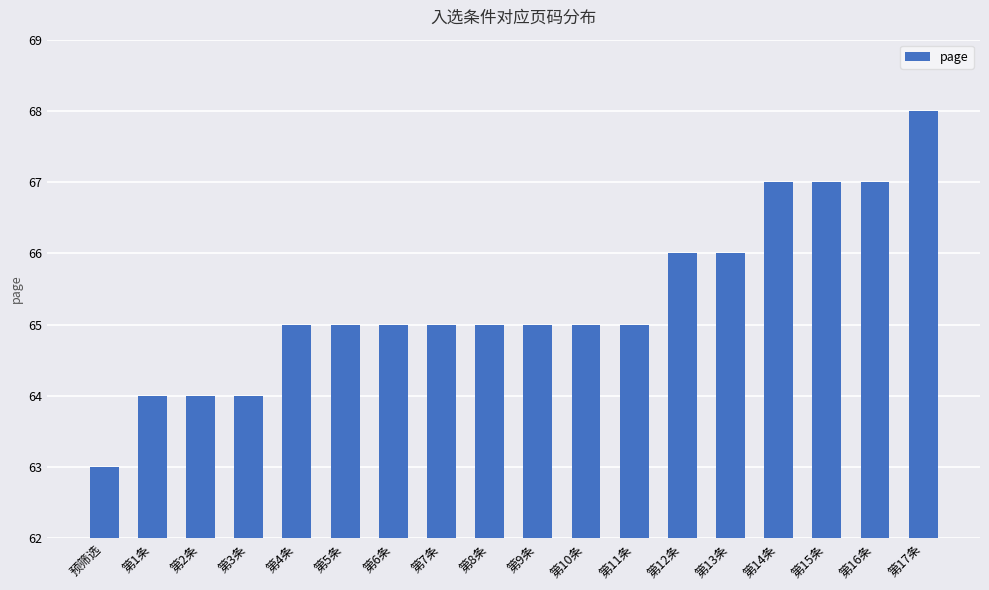

The value at 第2条 is 64. True or false?

True